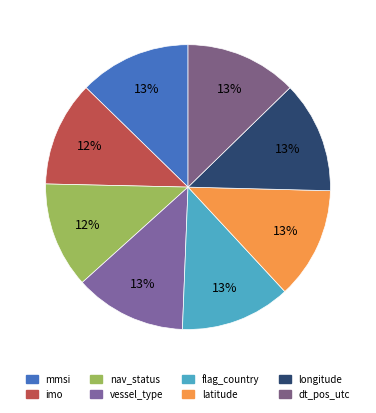

To the nearest percent, what percentage of the pie is longitude?

13%